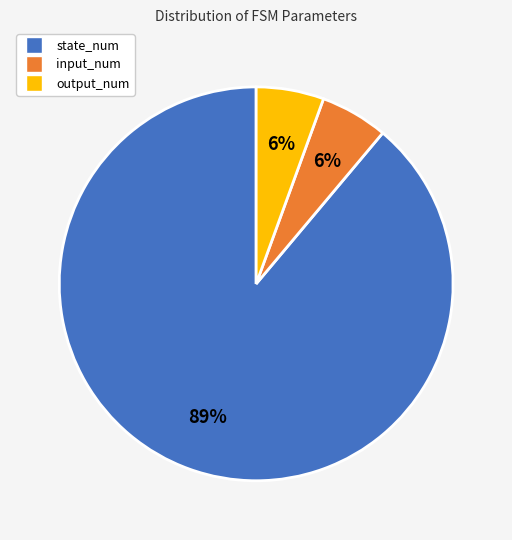

What is the largest slice in the pie chart?

state_num